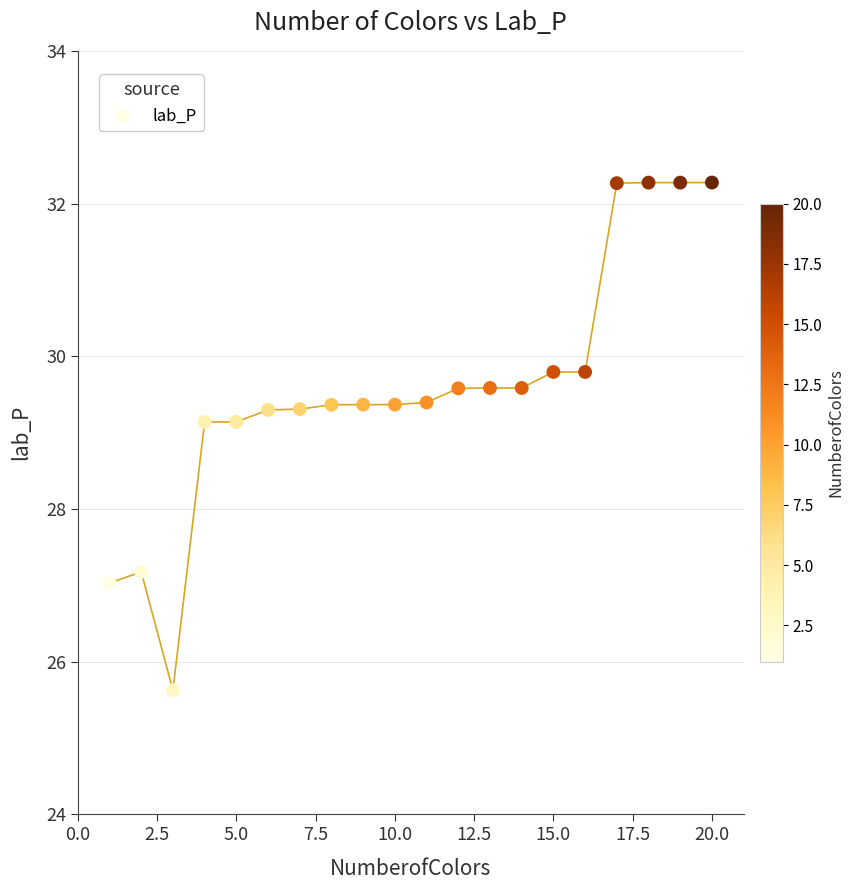

What Y value in the scatter plot is closest to 28?

27.2